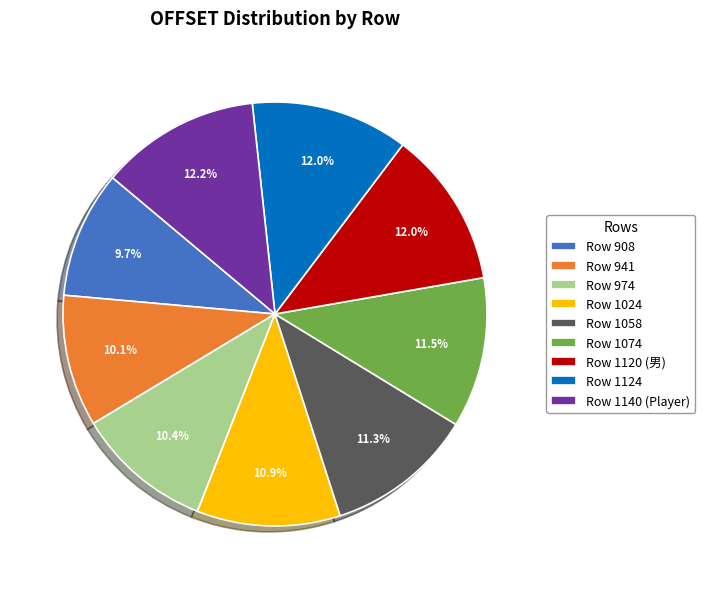

Is there any slice that represents more than half of the pie?

No